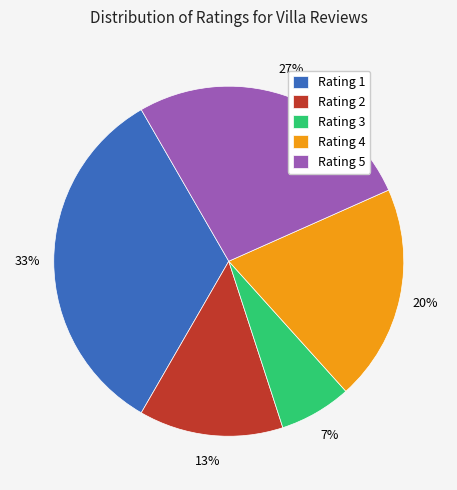

True or false: Rating 2 accounts for 13% of the total.

True